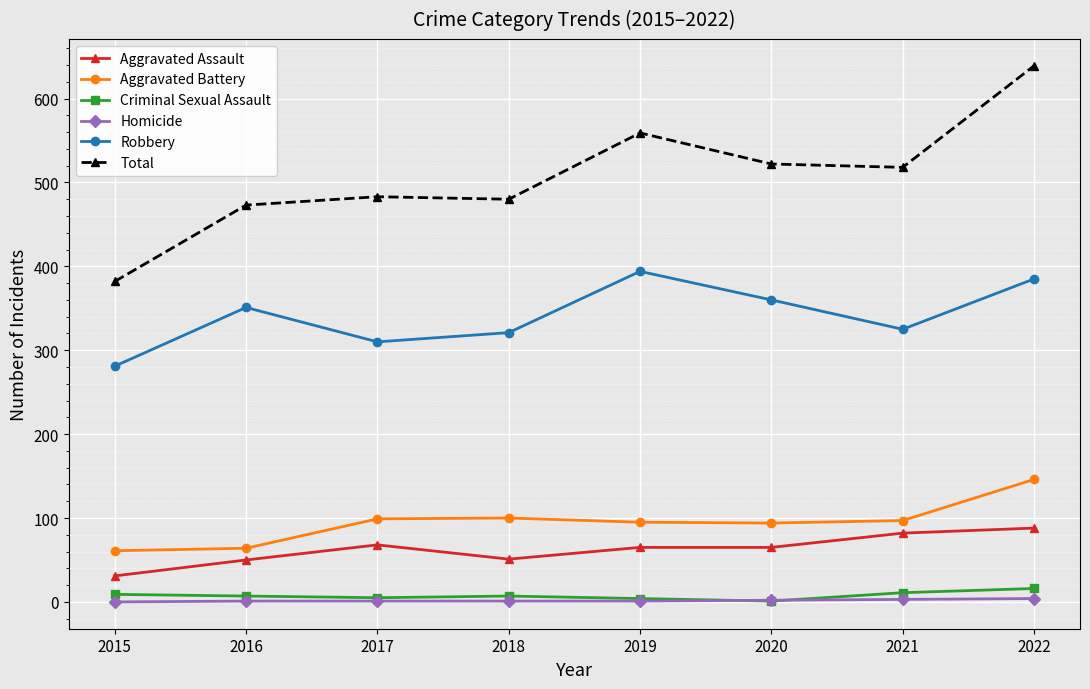

The value of Aggravated Assault at 2015 is 31. True or false?

True